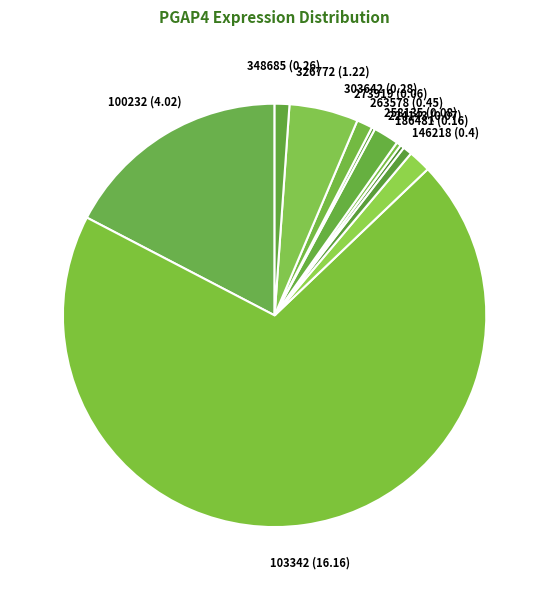

What is the largest slice in the pie chart?

103342